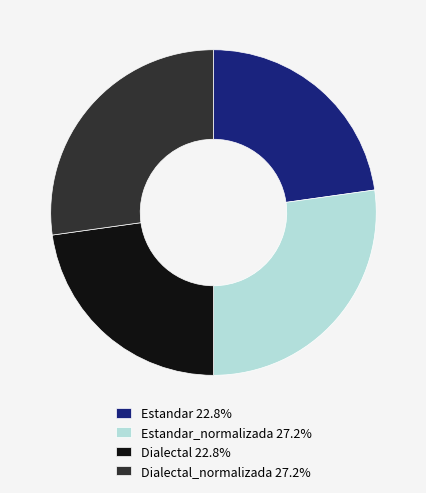

What is the ratio of the value at Dialectal_normalizada 27.2% to the value at Estandar 22.8%?

1.2